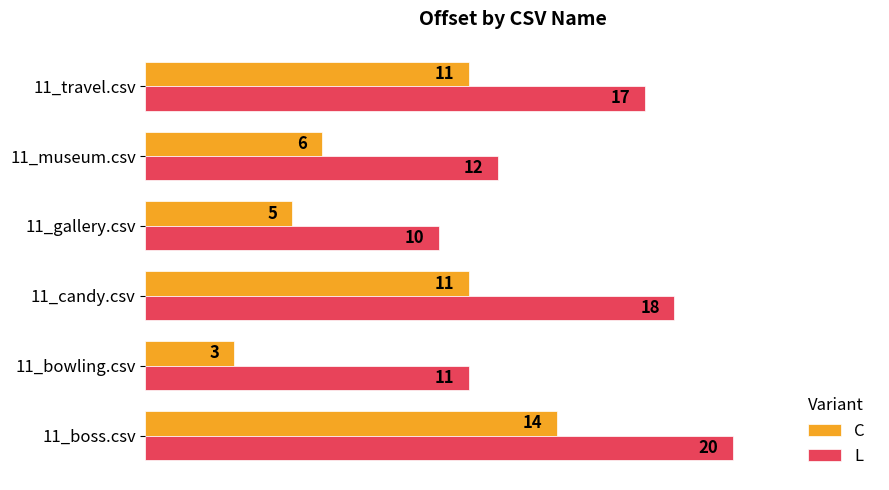

What is the sum of all L values?

88